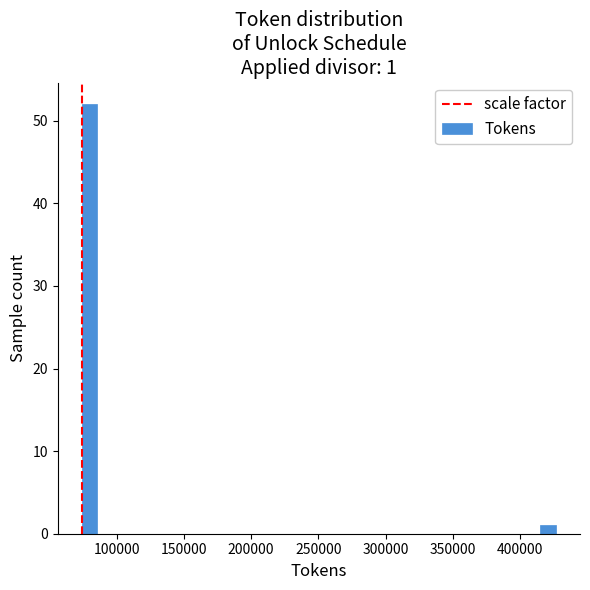

Around what value on the x-axis is the tallest bar? Give the approximate position of its centre, as read against the axis.

80000